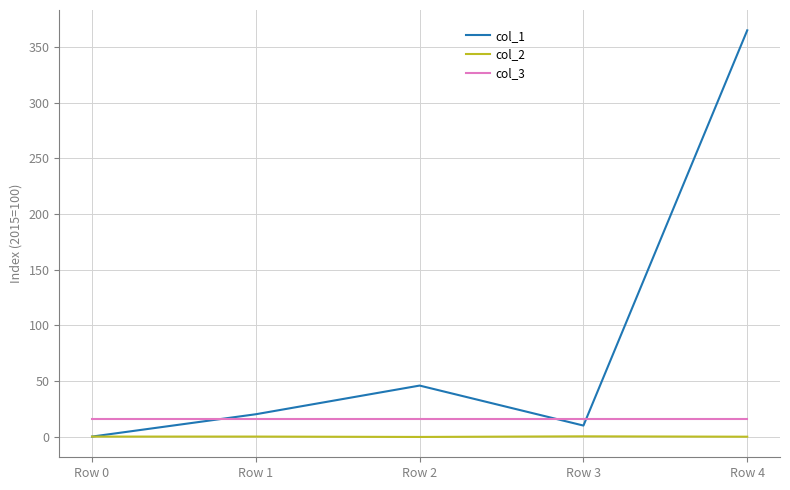

True or false: col_2 has more than 2 points higher than both neighbors.

False